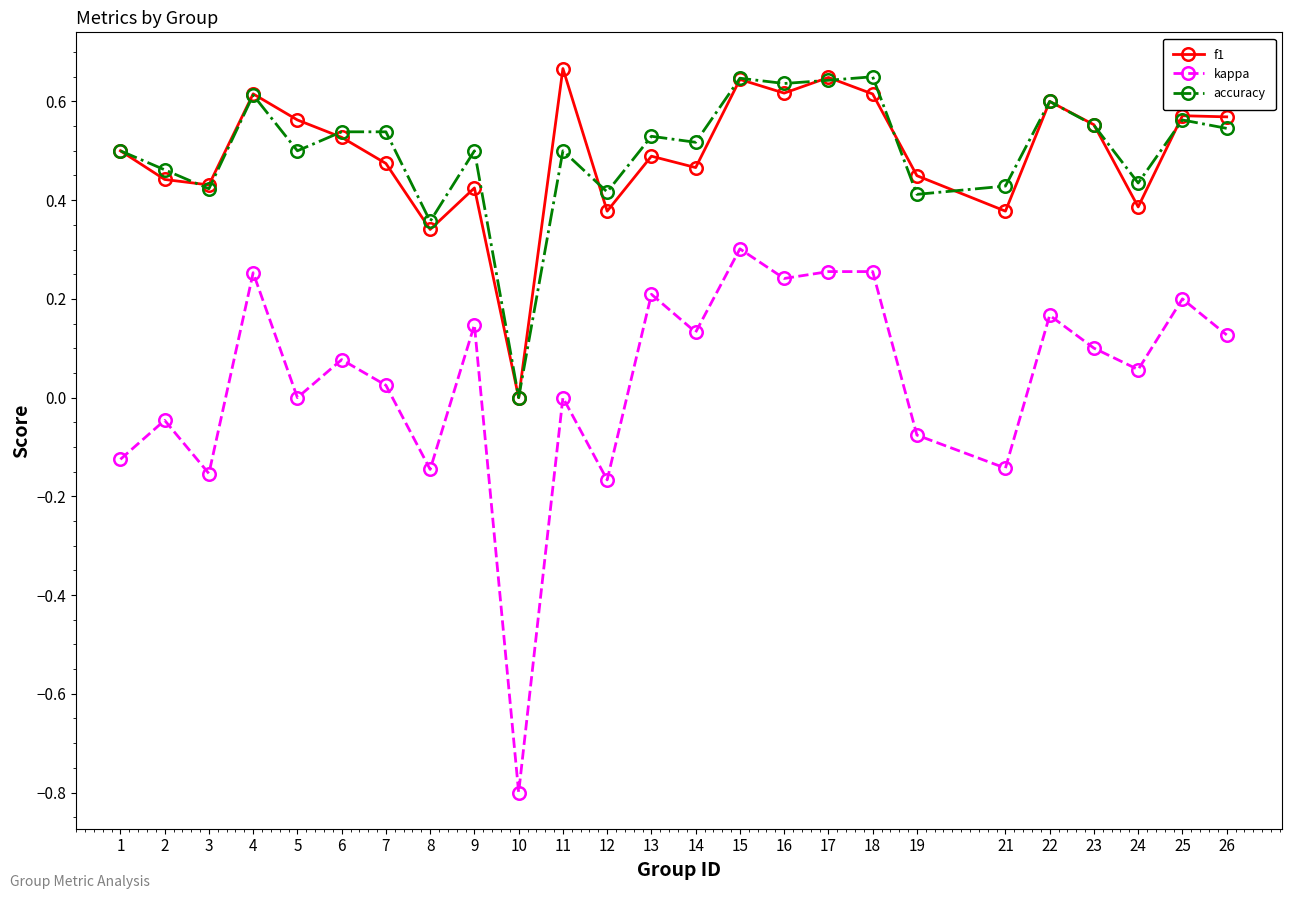

Is the value of f1 at 1 greater than the value of accuracy at 2?

Yes